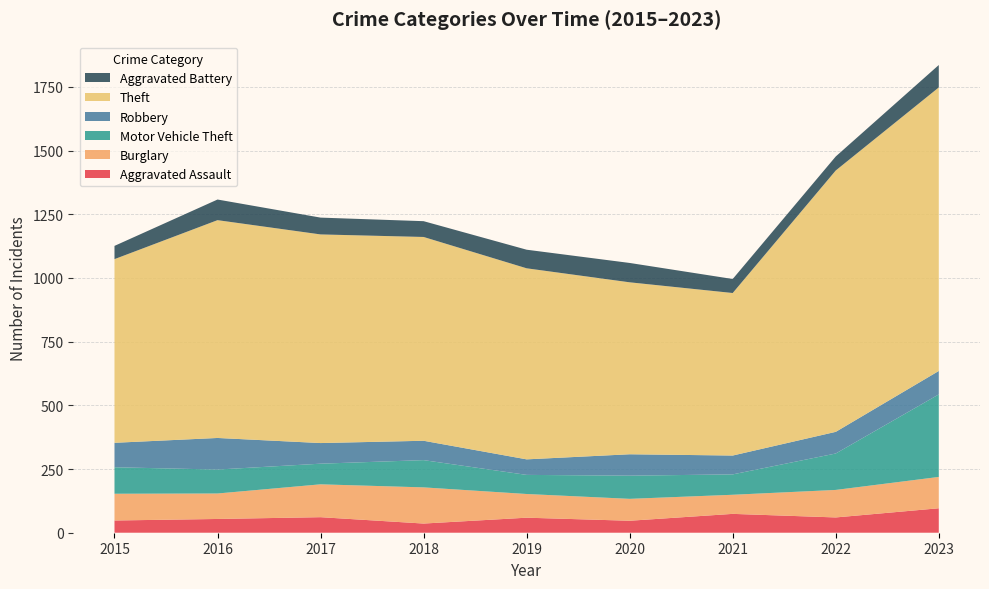

Reading right to left, list all the values displayed in this chart.

Aggravated Assault: 96	60	74	47	59	36	61	54	48
Burglary: 123	108	75	86	93	142	129	100	105
Motor Vehicle Theft: 324	143	80	91	75	107	81	94	104
Robbery: 92	85	74	84	61	76	81	124	96
Theft: 1113	1026	638	675	750	800	819	855	721
Aggravated Battery: 88	55	55	76	73	62	66	81	52